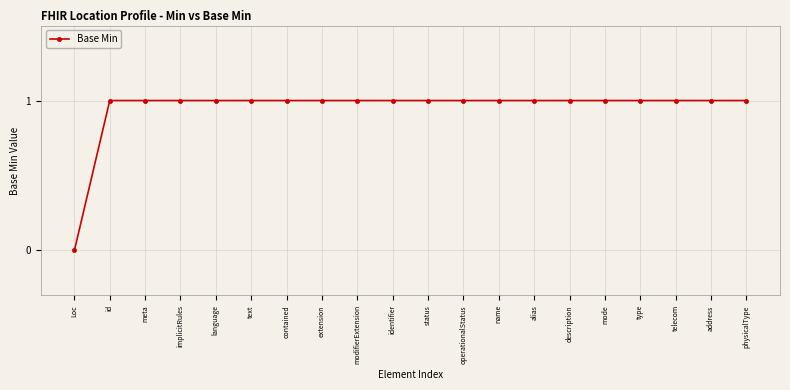

Reading right to left, list all the values displayed in this chart.

1	1	1	1	1	1	1	1	1	1	1	1	1	1	1	1	1	1	1	0